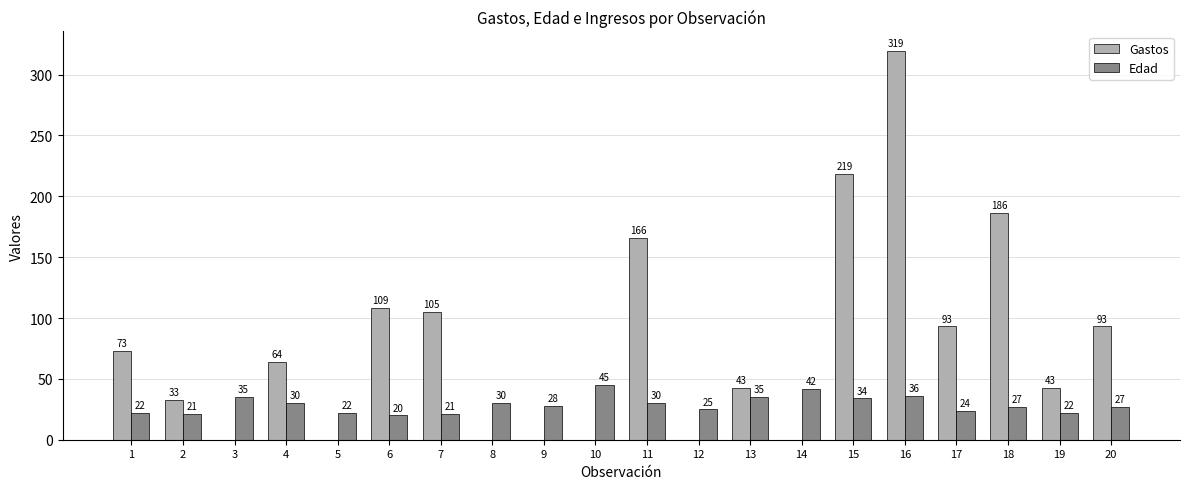

The Gastos series shows 484.9 at 16. True or false?

False